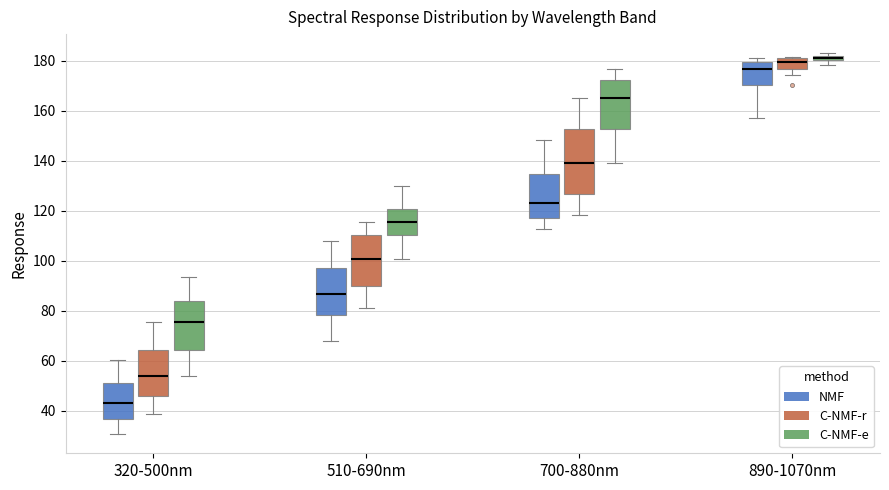

Comparing the boxes themselves (not the whiskers), which one is the tallest?

700-880nm (C-NMF-r)